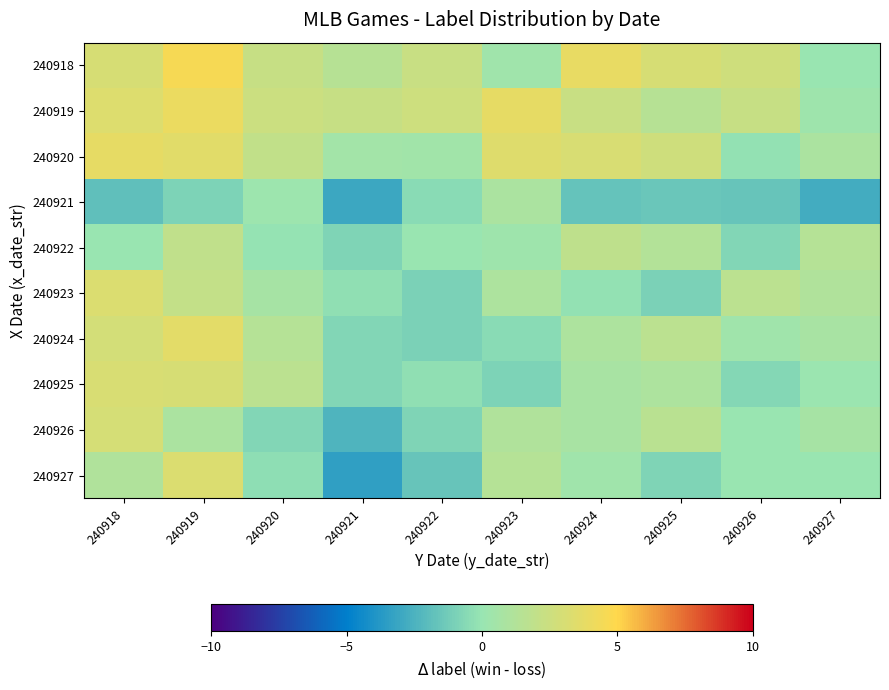

Reading left to right, transcribe all the data shown in this chart.

240918: 240918=3.0	240919=4.6	240920=2.3	240921=1.4	240922=2.3	240923=0.4	240924=3.9	240925=3.0	240926=2.6	240927=0.0
240919: 240918=3.3	240919=4.0	240920=2.5	240921=2.2	240922=2.6	240923=3.8	240924=2.3	240925=1.4	240926=2.2	240927=0.3
240920: 240918=3.8	240919=3.5	240920=2.0	240921=0.5	240922=0.4	240923=3.4	240924=3.1	240925=2.6	240926=-0.2	240927=0.9
240921: 240918=-1.8	240919=-0.9	240920=0.2	240921=-3.0	240922=-0.5	240923=0.9	240924=-1.7	240925=-1.5	240926=-1.6	240927=-2.7
240922: 240918=0.0	240919=1.9	240920=-0.1	240921=-0.8	240922=0.0	240923=0.2	240924=1.8	240925=1.3	240926=-0.8	240927=1.3
240923: 240918=3.2	240919=2.0	240920=0.7	240921=-0.3	240922=-0.9	240923=1.0	240924=-0.2	240925=-1.0	240926=1.6	240927=1.2
240924: 240918=2.8	240919=3.6	240920=1.3	240921=-0.7	240922=-0.9	240923=-0.5	240924=1.0	240925=1.7	240926=0.4	240927=0.8
240925: 240918=3.1	240919=3.0	240920=1.7	240921=-0.8	240922=-0.3	240923=-0.9	240924=0.7	240925=1.0	240926=-0.6	240927=0.1
240926: 240918=2.9	240919=0.9	240920=-0.8	240921=-2.4	240922=-0.8	240923=1.1	240924=0.7	240925=1.6	240926=0.0	240927=0.7
240927: 240918=1.1	240919=3.3	240920=-0.3	240921=-3.4	240922=-1.6	240923=1.4	240924=0.3	240925=-0.9	240926=0.0	240927=0.0